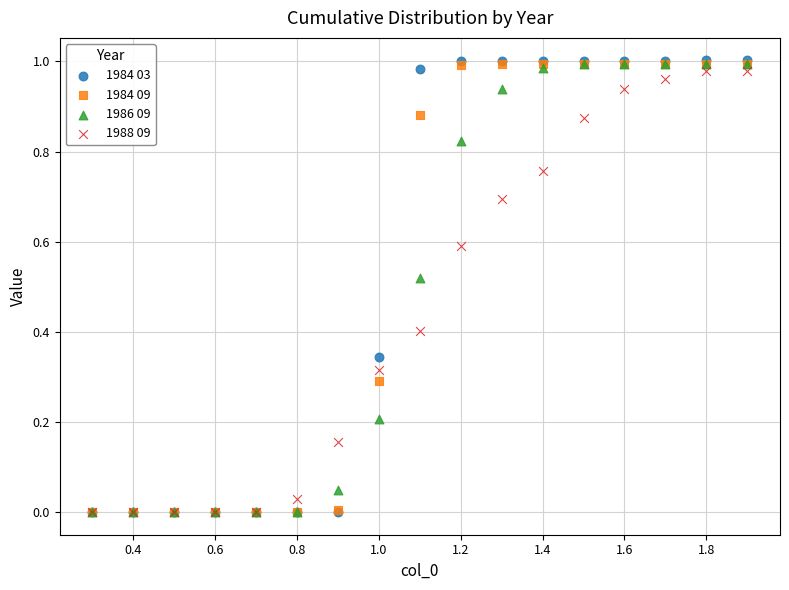

What are all the series names shown in the legend?

1984 03, 1984 09, 1986 09, 1988 09